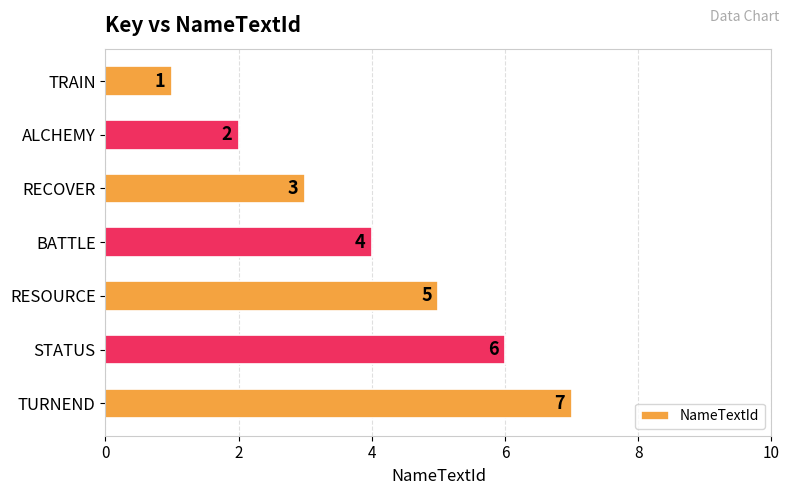

True or false: the data shows 7 at RESOURCE.

False